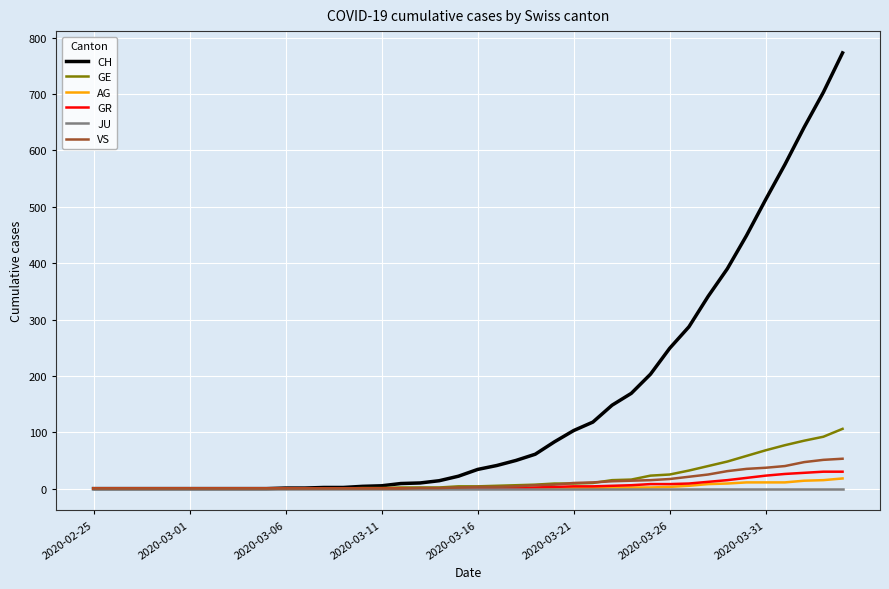

What is the maximum value for AG?

18